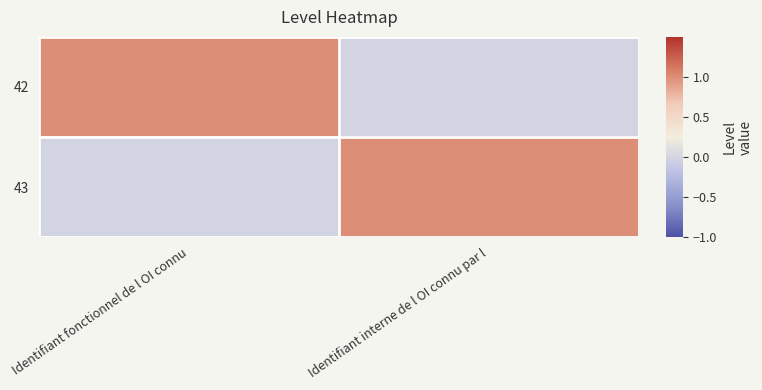

Reading left to right, extract all data points from this chart.

42: Identifiant fonctionnel de l OI connu=1	Identifiant interne de l OI connu par l=0
43: Identifiant fonctionnel de l OI connu=0	Identifiant interne de l OI connu par l=1